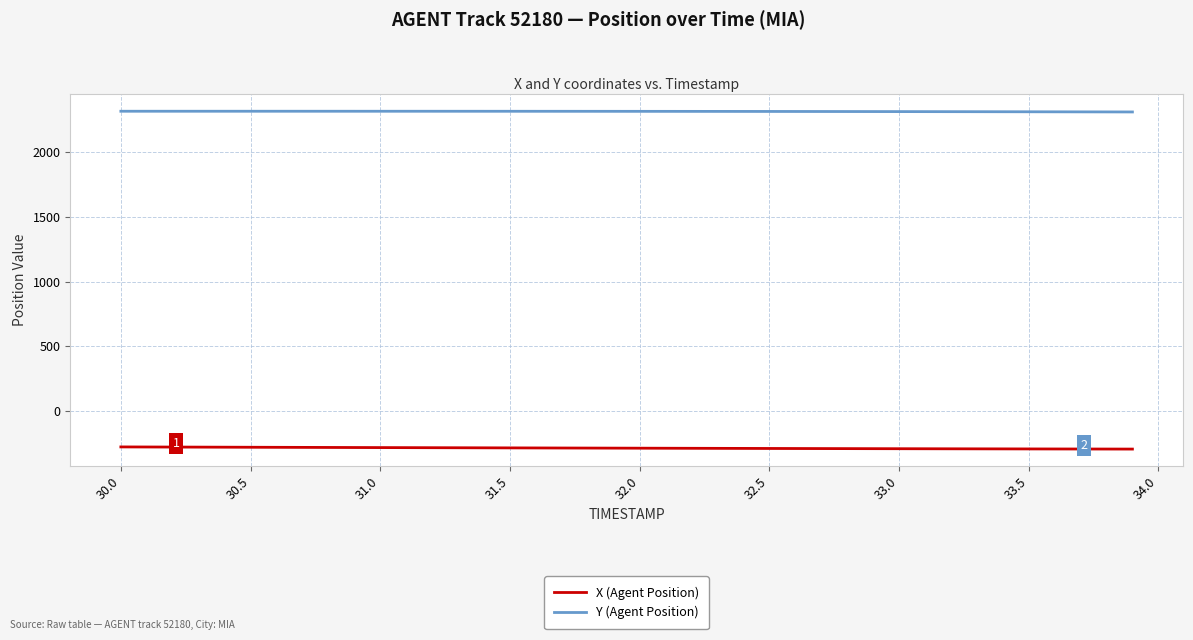

What are all the series names shown in the legend?

X (Agent Position), Y (Agent Position)